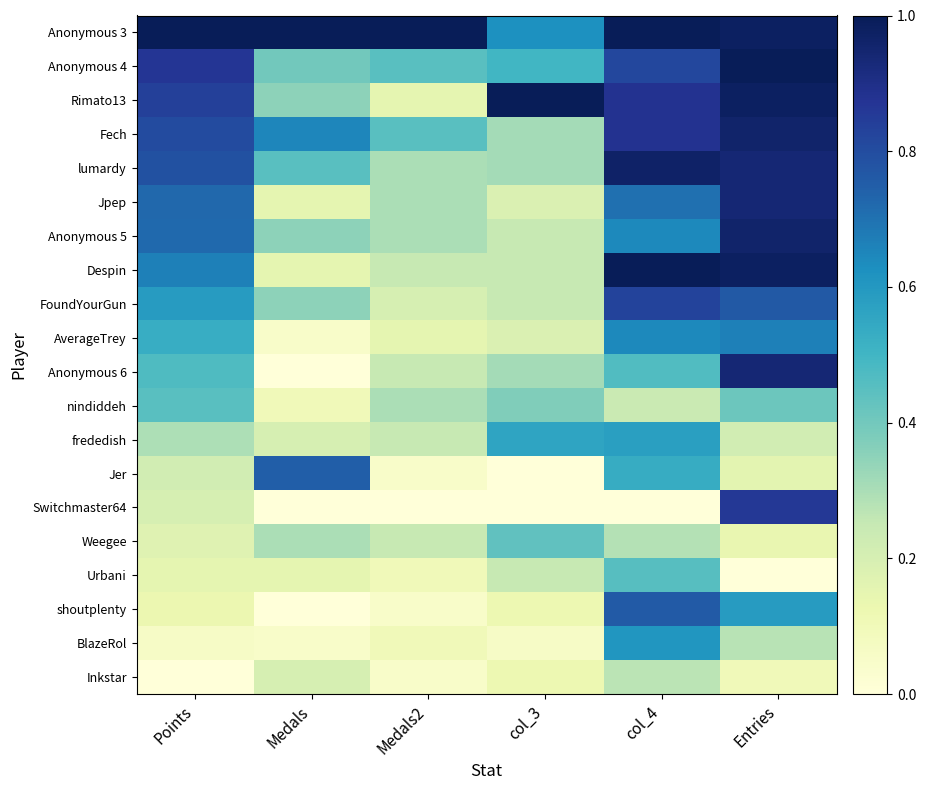

What is the spread (max minus min) of values at Medals2?

1.0